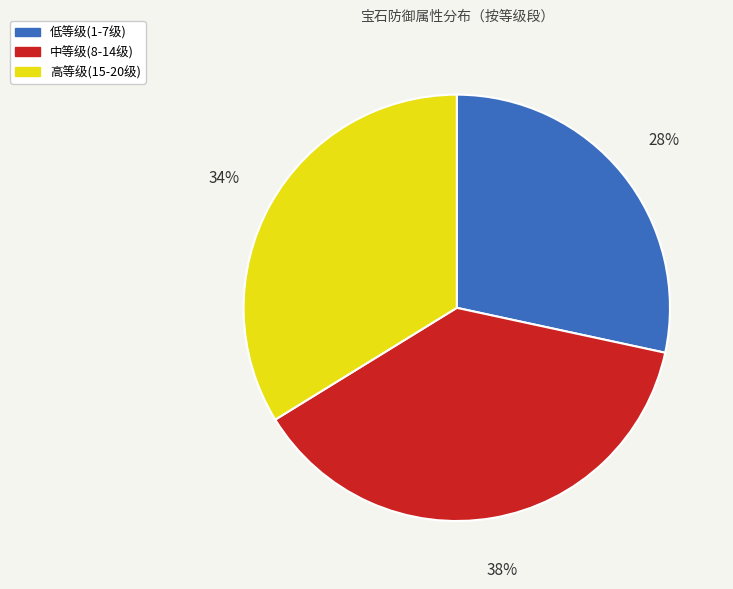

To the nearest percent, what is the average slice percentage?

33%